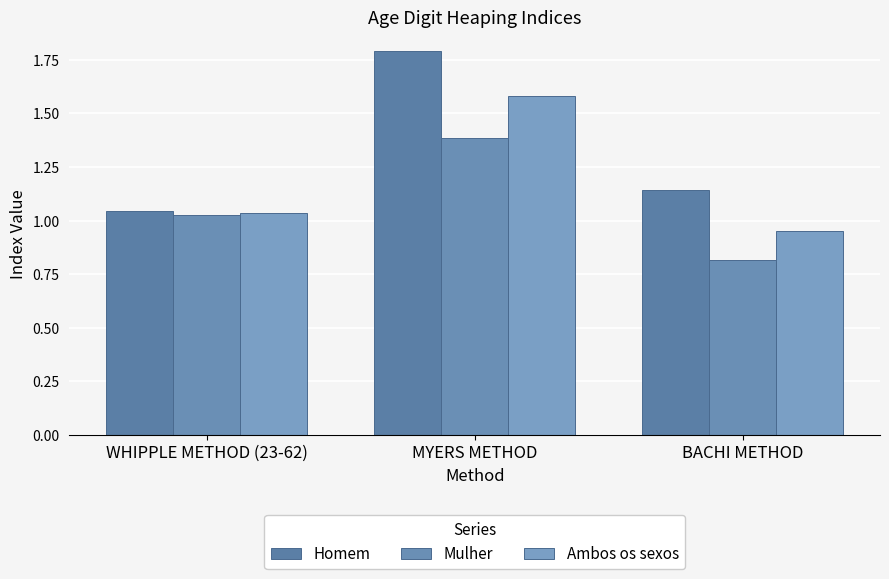

What position from the right is WHIPPLE METHOD (23-62)?

3